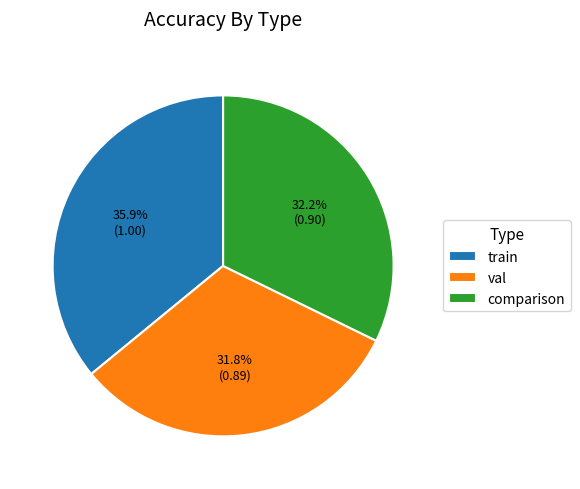

How many slices are in this pie chart?

3